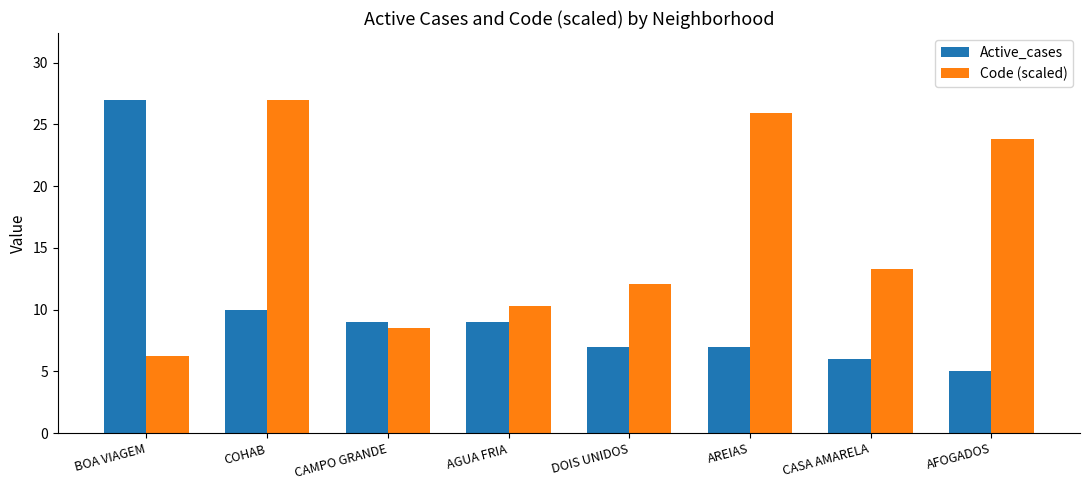

Where is Active_cases nearest to the value 16?

COHAB